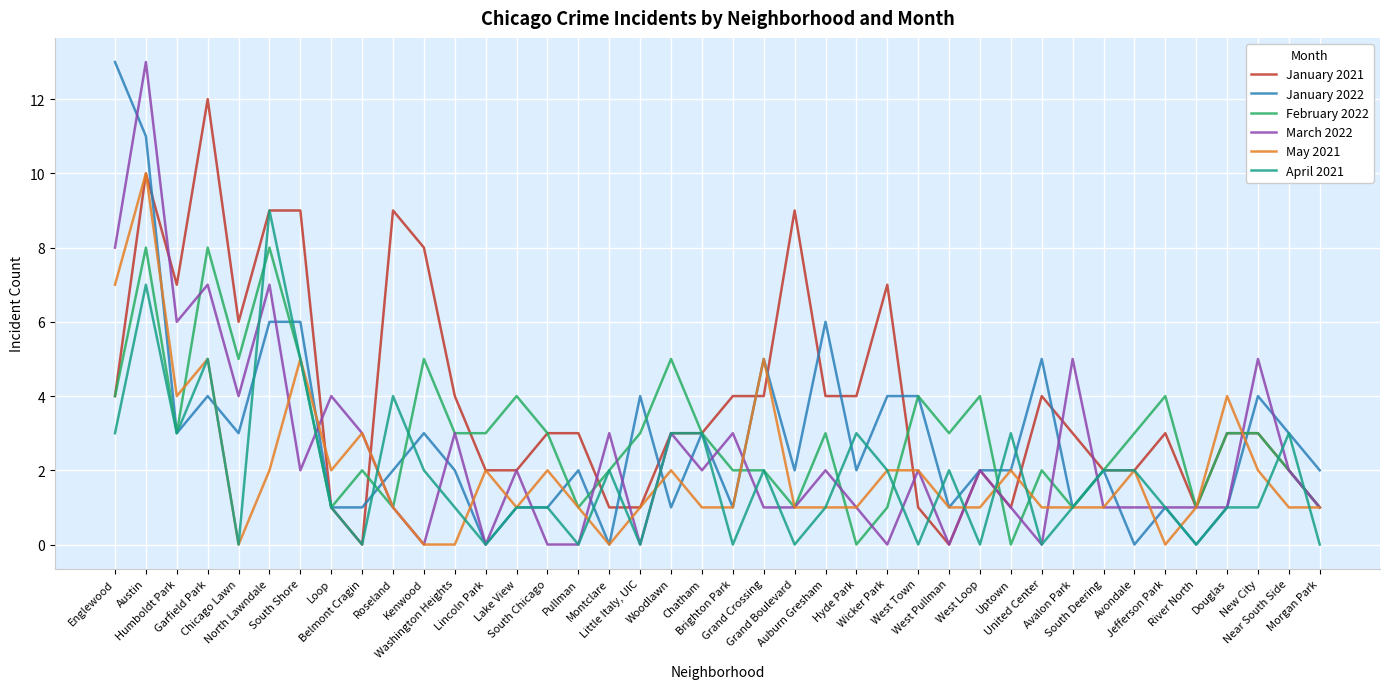

Where is the first local maximum for February 2022?

Austin